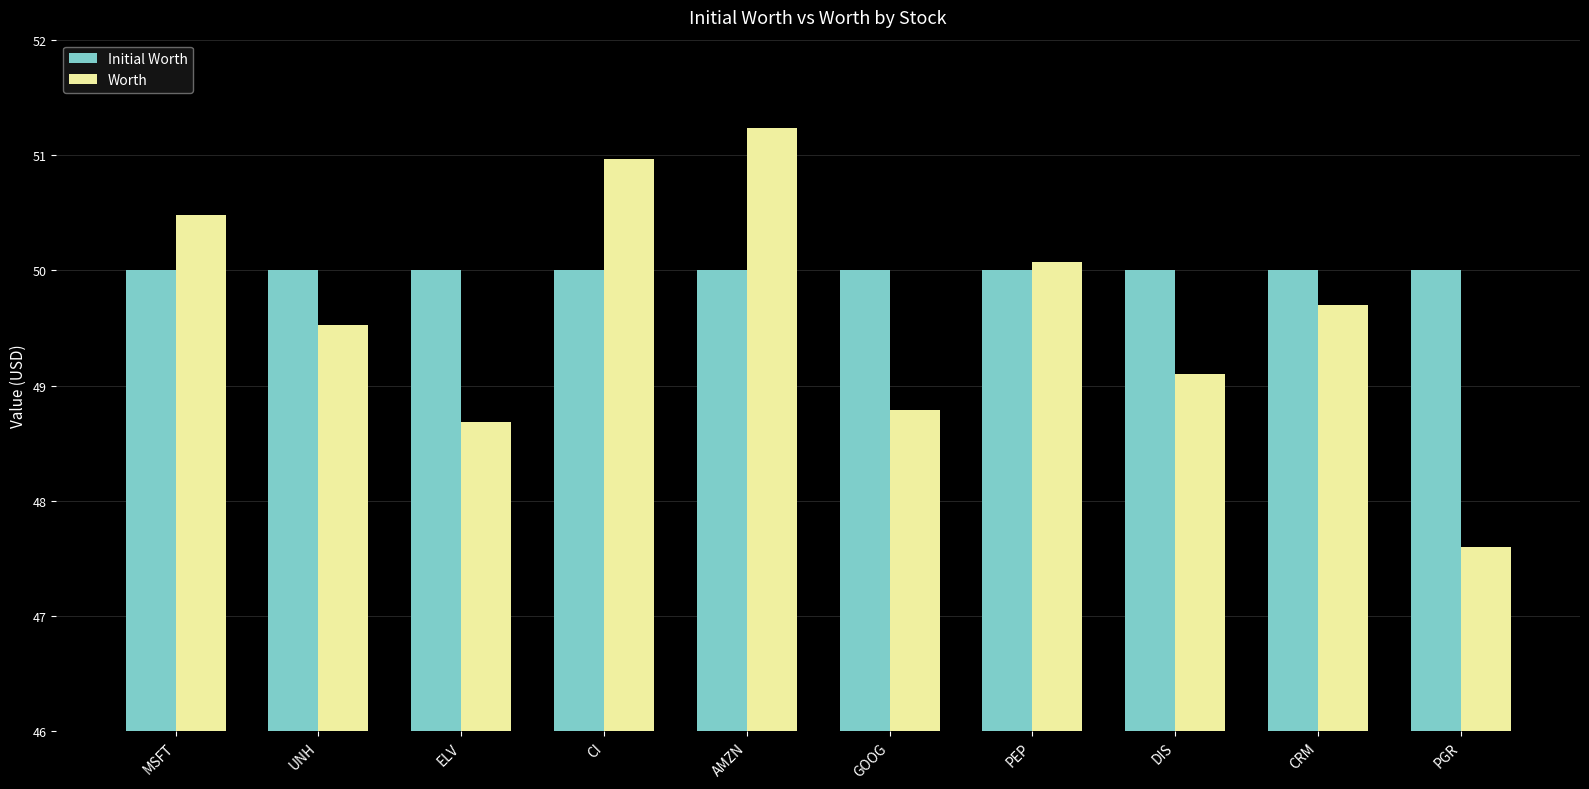

Reading left to right, list all the values displayed in this chart.

Initial Worth: MSFT=50.0	UNH=50.0	ELV=50.0	CI=50.0	AMZN=50.0	GOOG=50.0	PEP=50.0	DIS=50.0	CRM=50.0	PGR=50.0
Worth: MSFT=50.5	UNH=49.5	ELV=48.7	CI=51.0	AMZN=51.2	GOOG=48.8	PEP=50.1	DIS=49.1	CRM=49.7	PGR=47.6